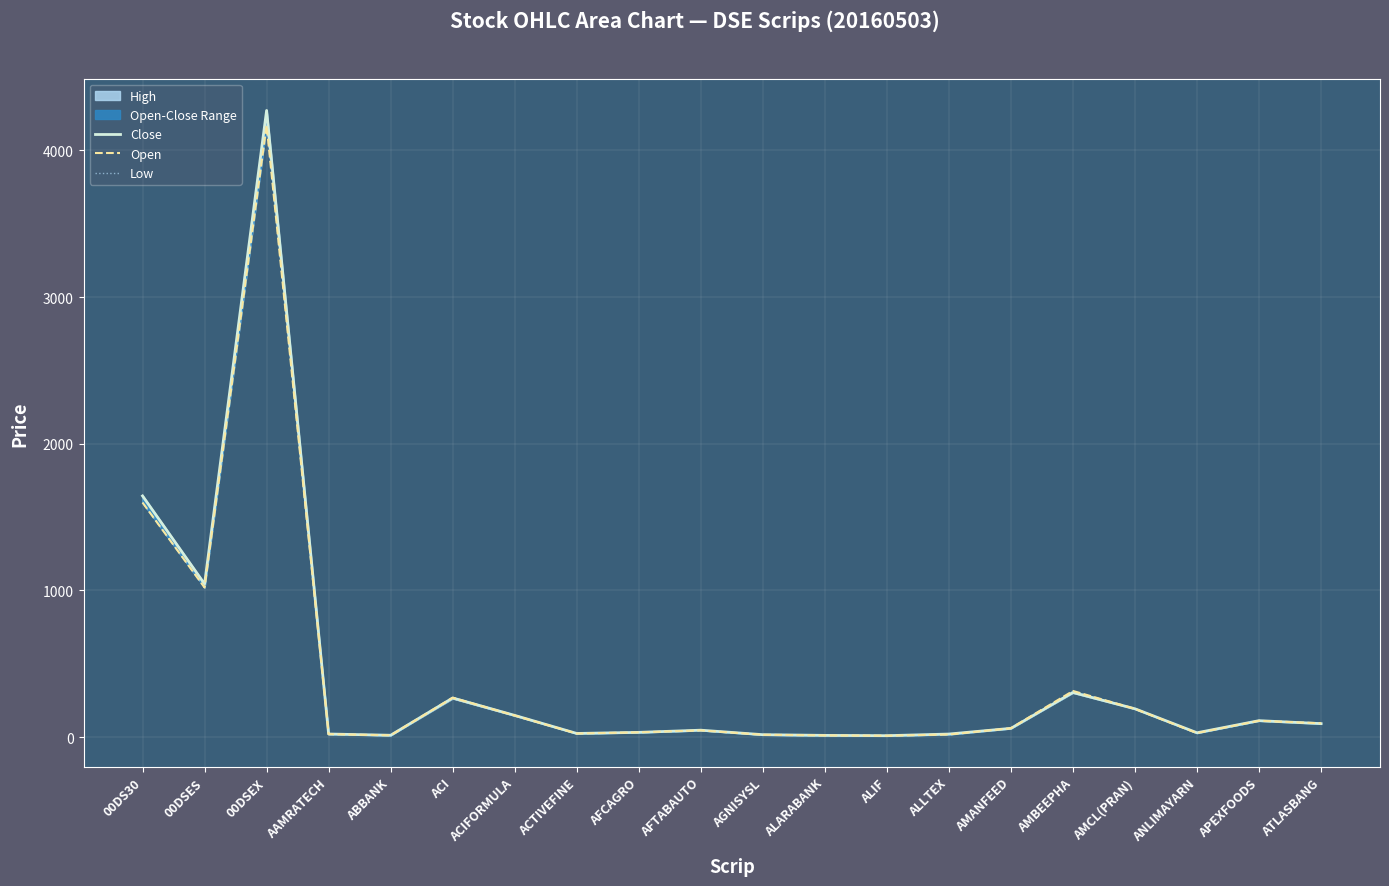

What is the sum of the Close values at ALIF and ALLTEX?

31.2